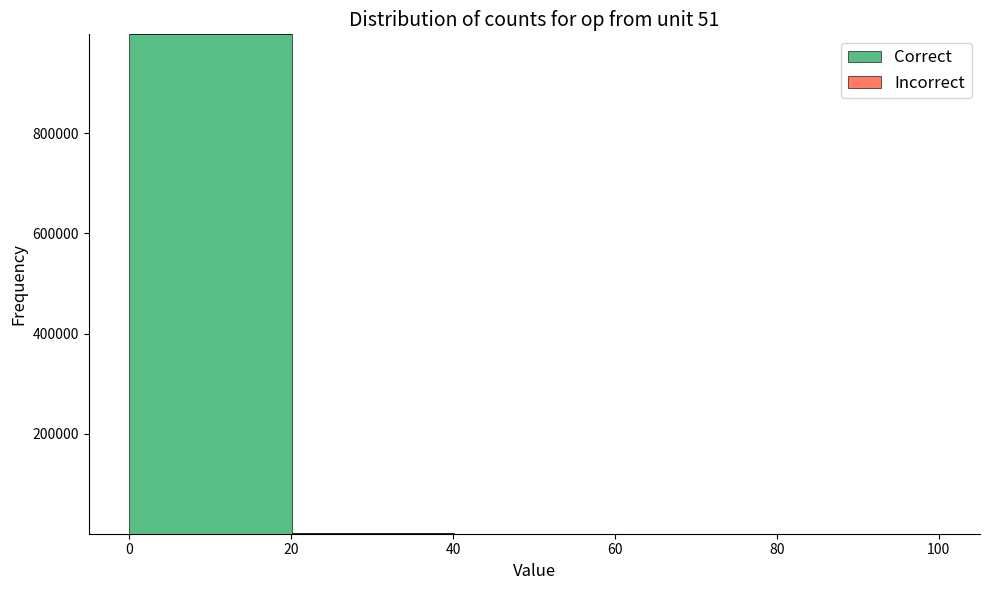

What is the height of the bar covering 0 to 20 on the x-axis? Neither the bar edges nor the heights are printed on the chart, so give them approximately, as read against the axes.

1000000